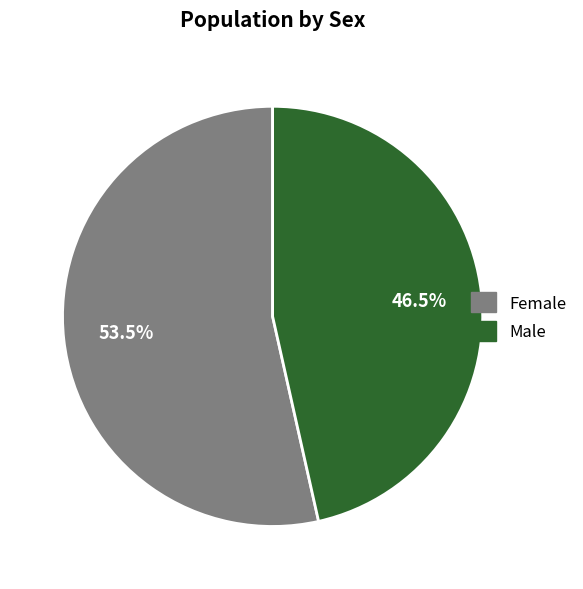

Does Female represent more than half of the total?

Yes